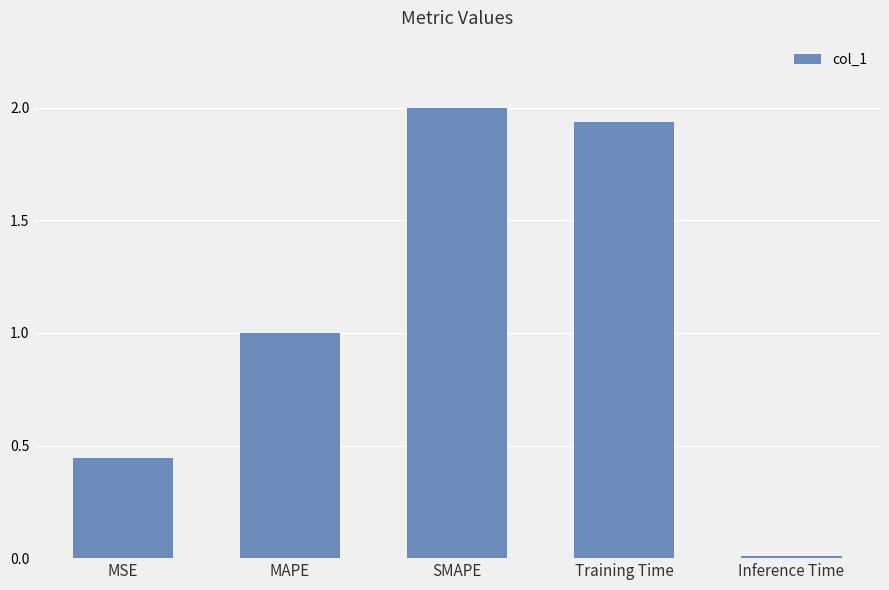

What is the change in value from MSE to Training Time?

+1.5